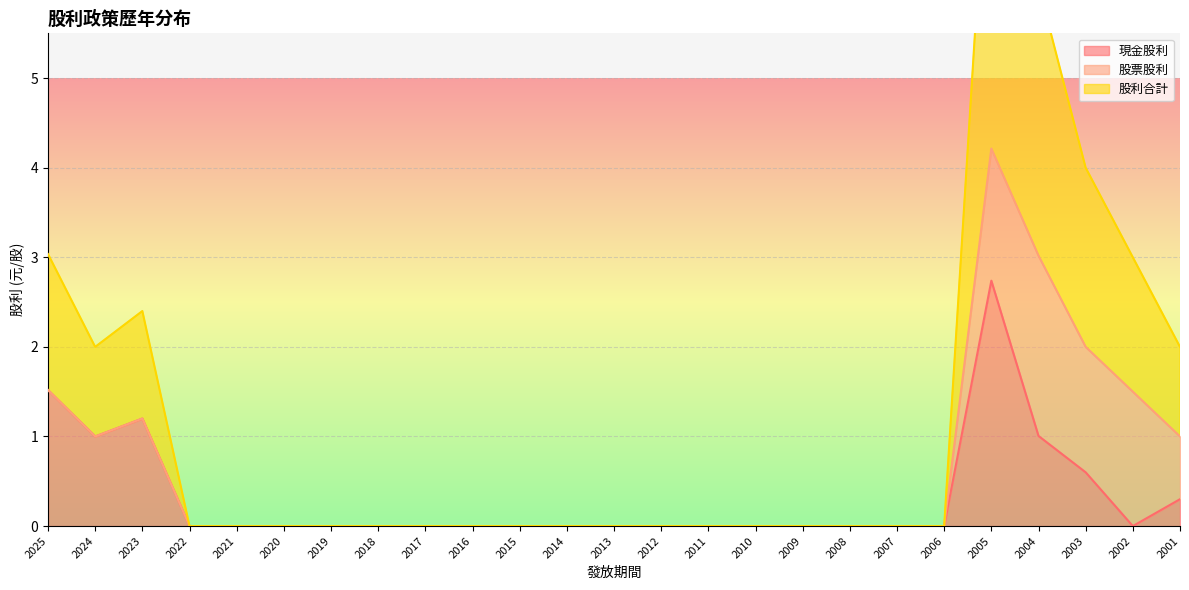

The value of 股利合計 at 2017 is 0.0. True or false?

True